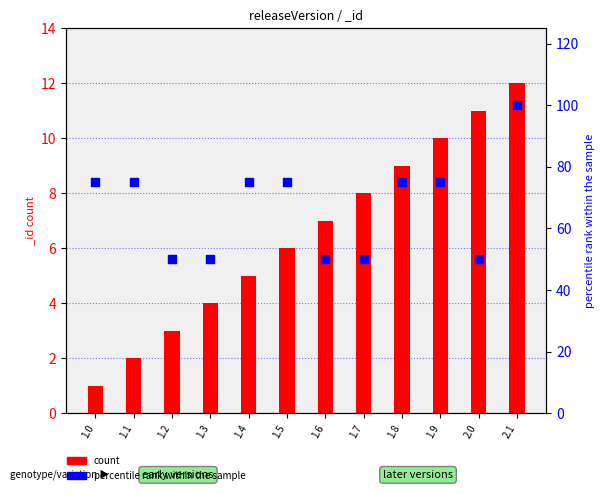

At how many categories does at least one series exceed 95?

1